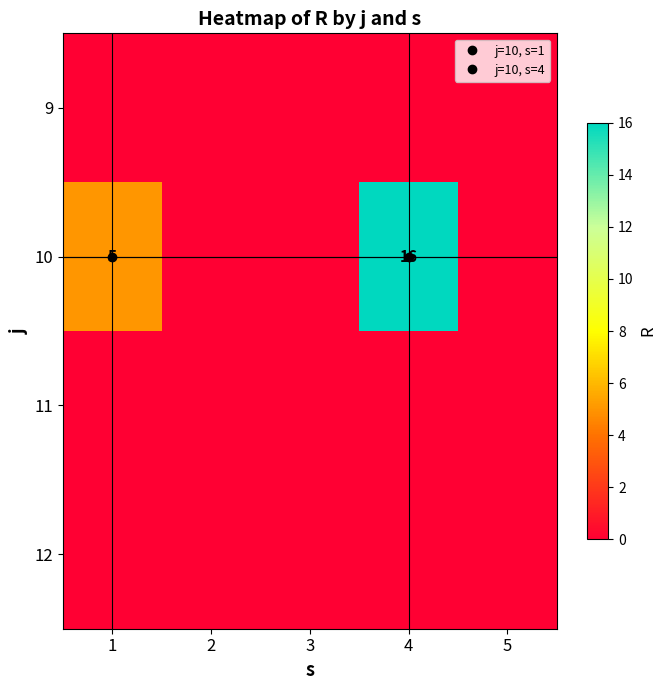

Which series has the largest range (max minus min)?

10